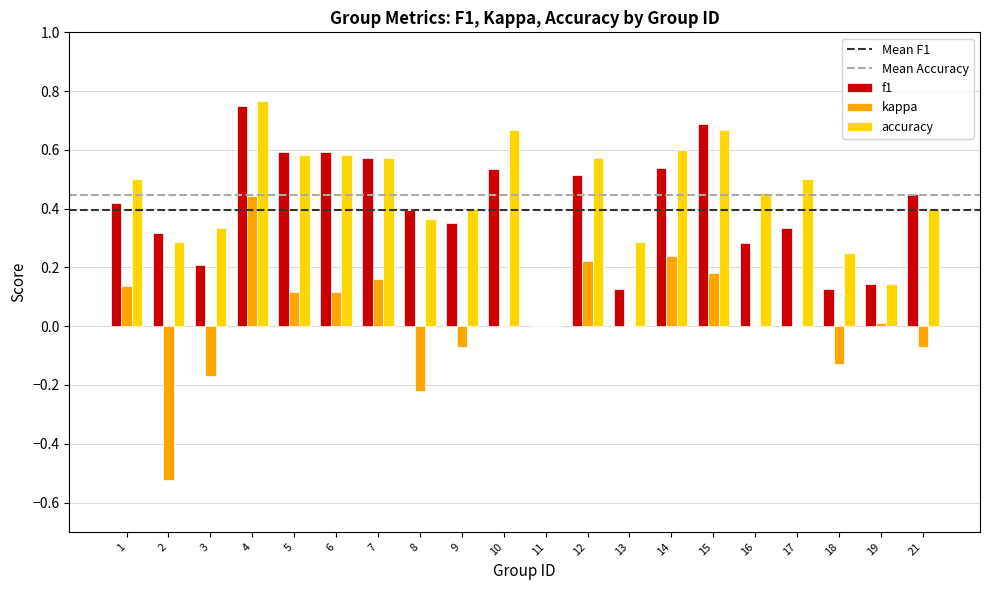

What is the sum of the f1 values at 4 and 18?

0.9